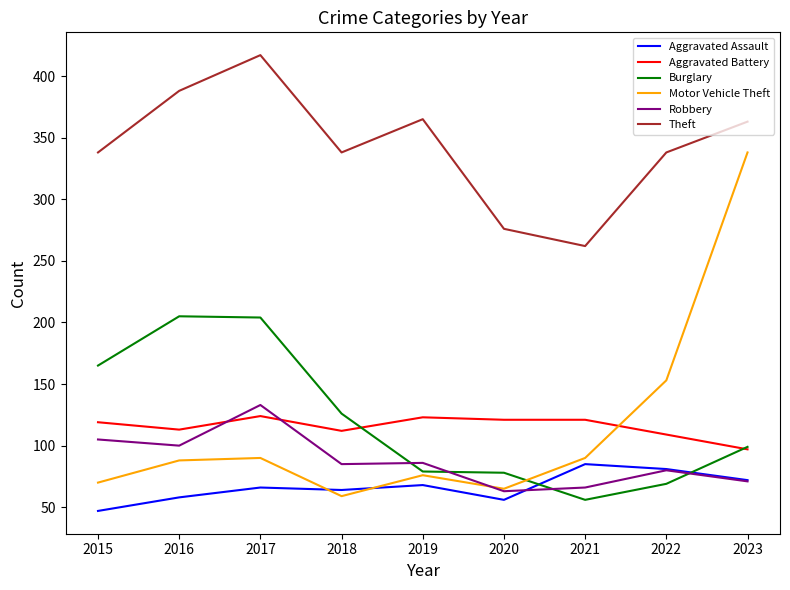

True or false: Robbery and Theft cross at least once.

False